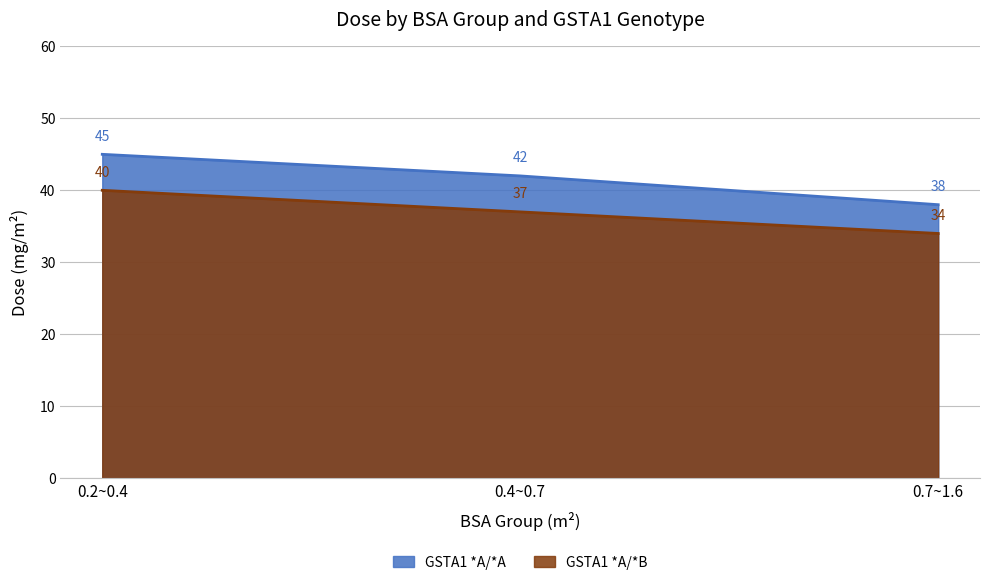

What is the total value across all series at 0.2~0.4?

85